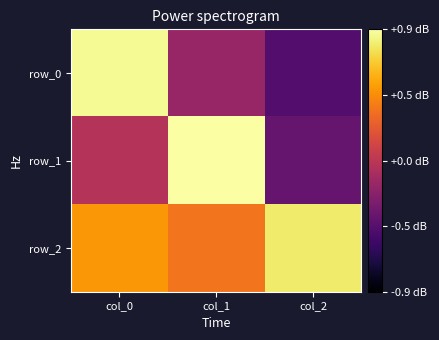

What is the sum of all row_1 values?

0.5